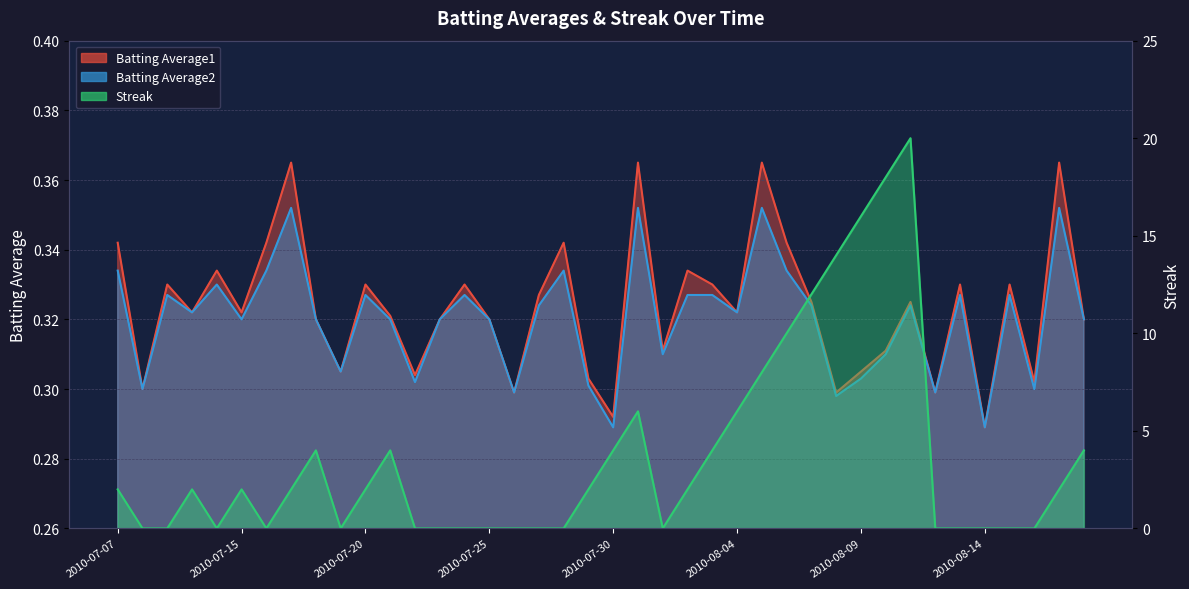

Read the Batting Average2 value at 2010-08-15.

0.3